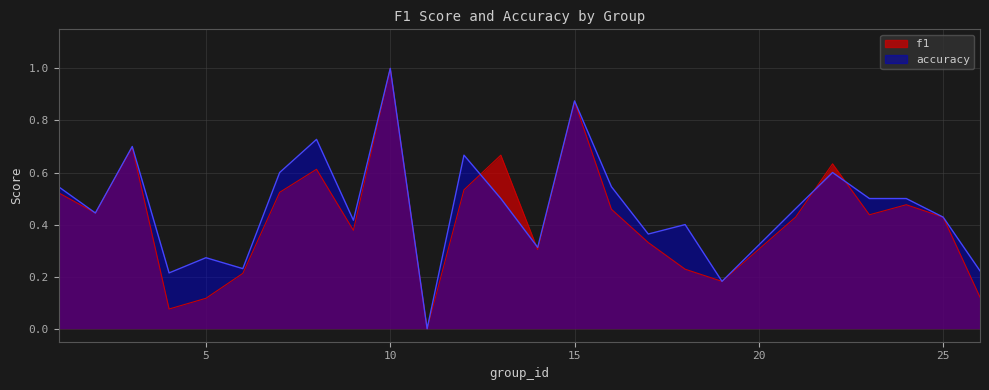

Rank the series by their maximum value, from highest to lowest.

f1, accuracy